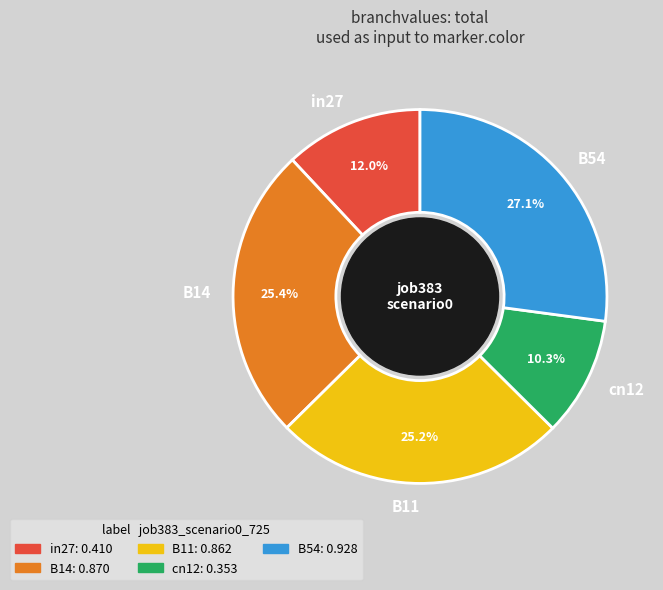

How many segments does this pie chart have?

5